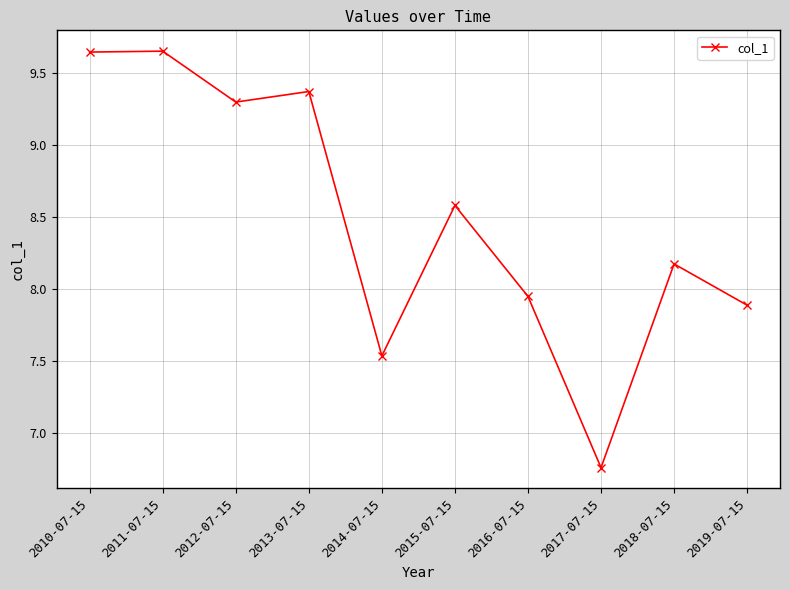

What is the difference between the maximum and minimum values?

2.9